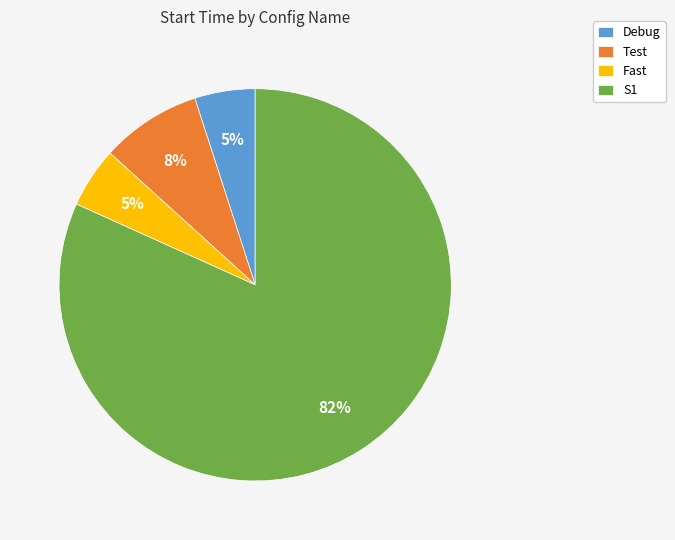

Combined, do Debug and Test account for over 50%?

No